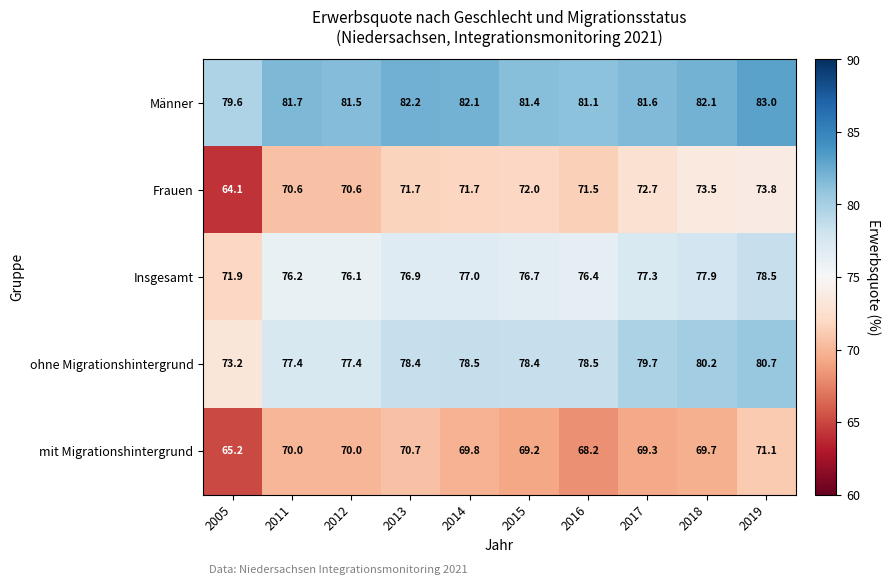

What is the total value across all series at 2011?

375.9